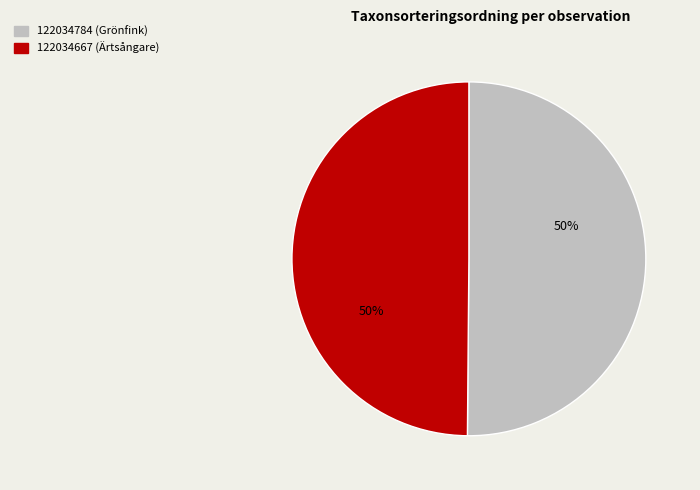

Combined, do 122034784 (Grönfink) and 122034667 (Ärtsångare) account for over 50%?

Yes